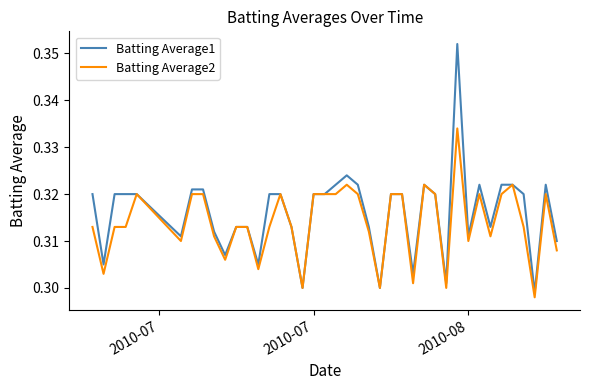

Which series has the largest range (max minus min)?

Batting Average1